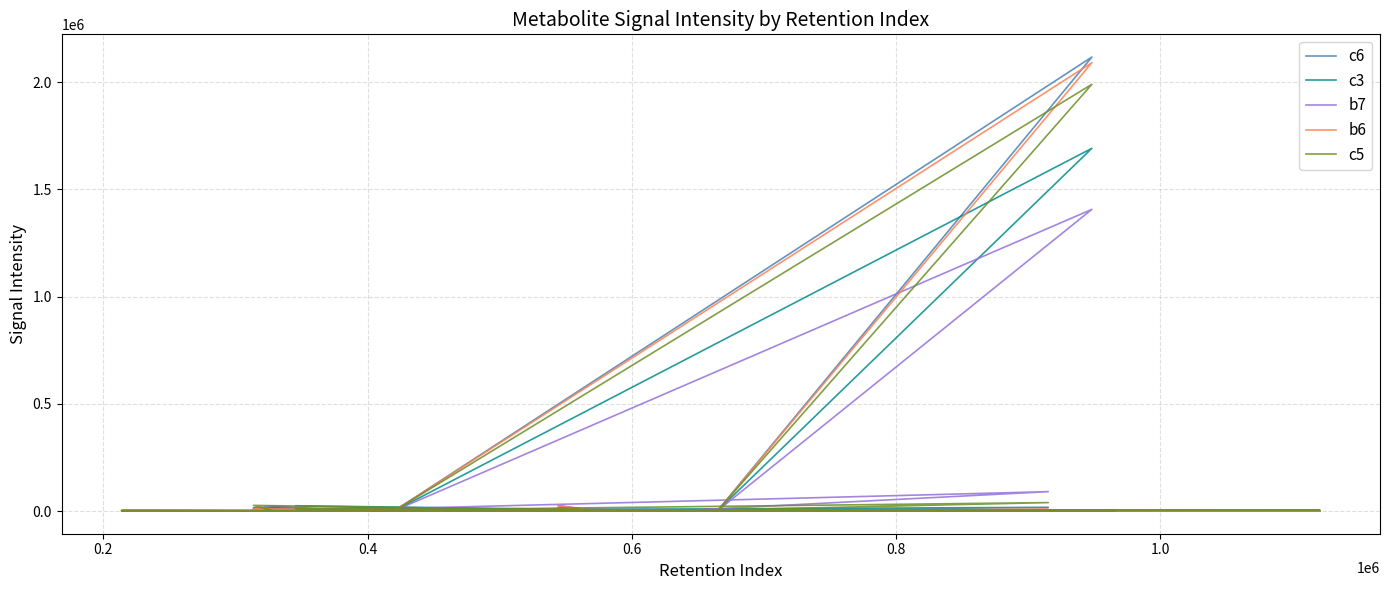

How many times do b7 and b6 cross each other?

10